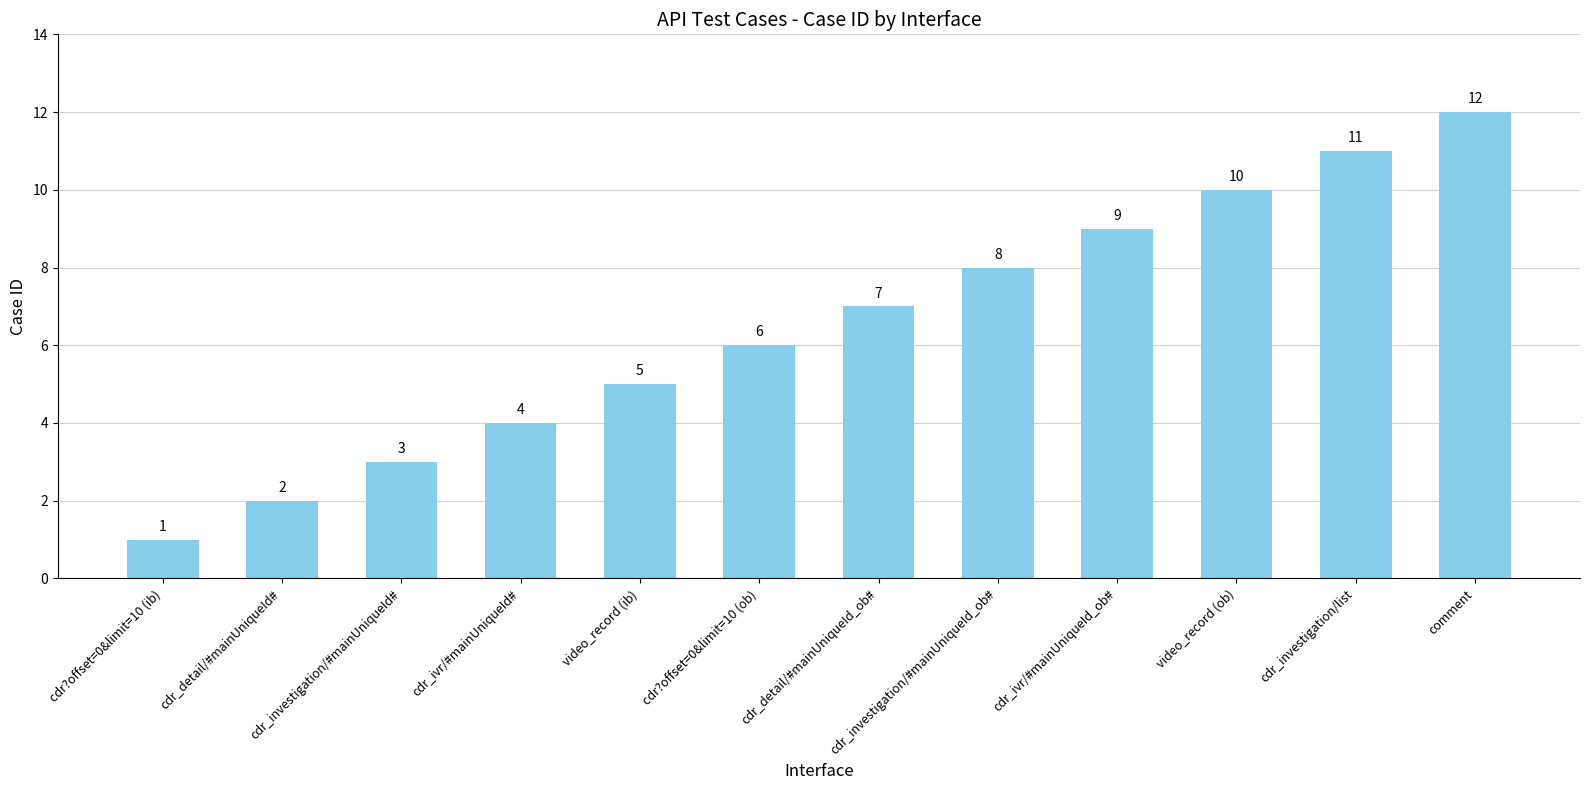

What is the sum of the values at cdr_investigation/#mainUniqueId# and cdr_investigation/#mainUniqueId_ob#?

11